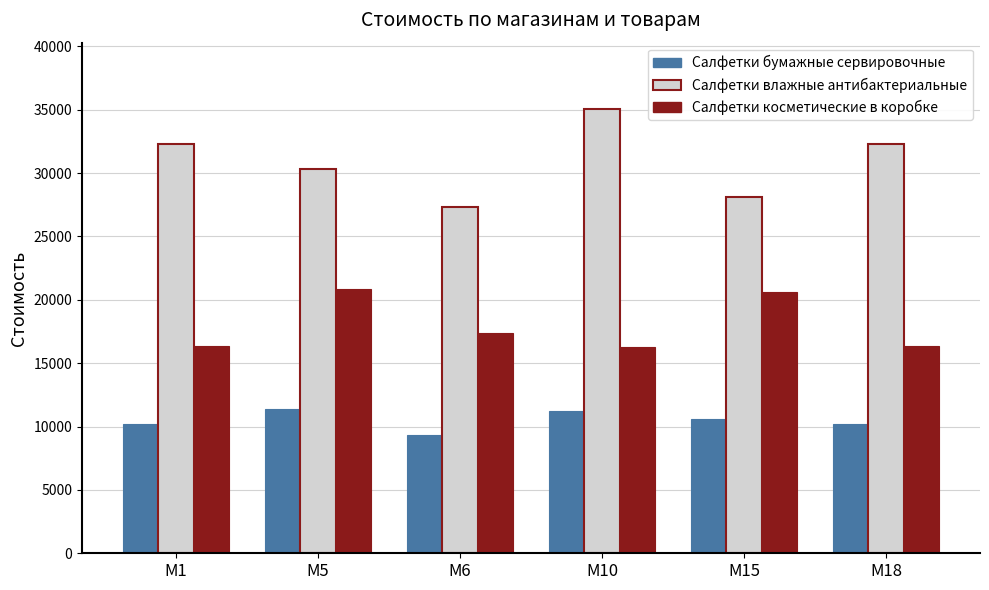

At M1, list the series in order from smallest to largest.

Салфетки бумажные сервировочные, Салфетки косметические в коробке, Салфетки влажные антибактериальные